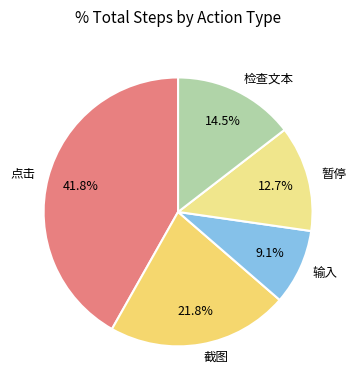

To the nearest percent, what percentage of the pie is 点击?

42%